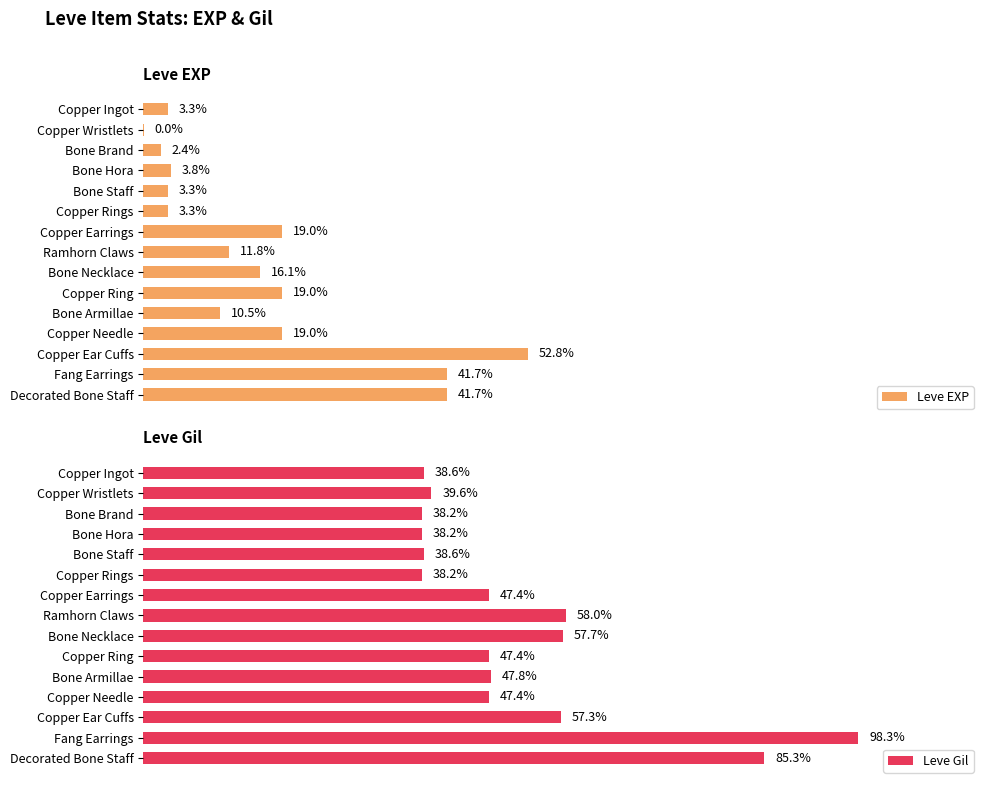

At which label is Leve Gil closest to 68?

Ramhorn Claws